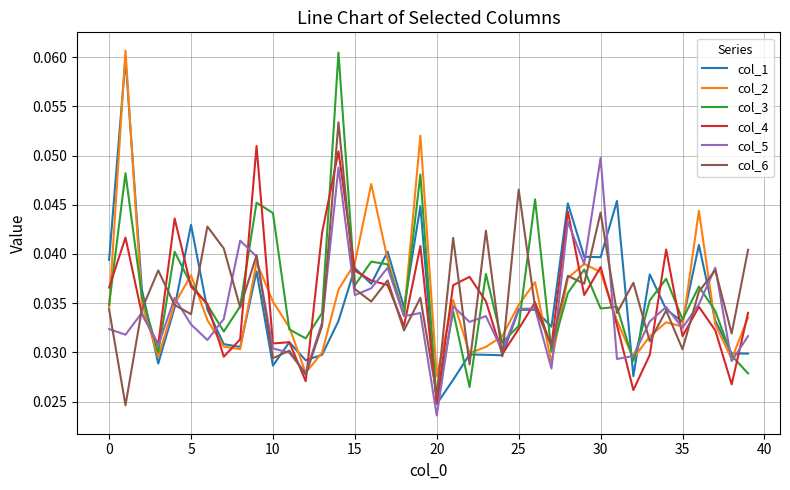

Which series has the widest spread of values?

col_3